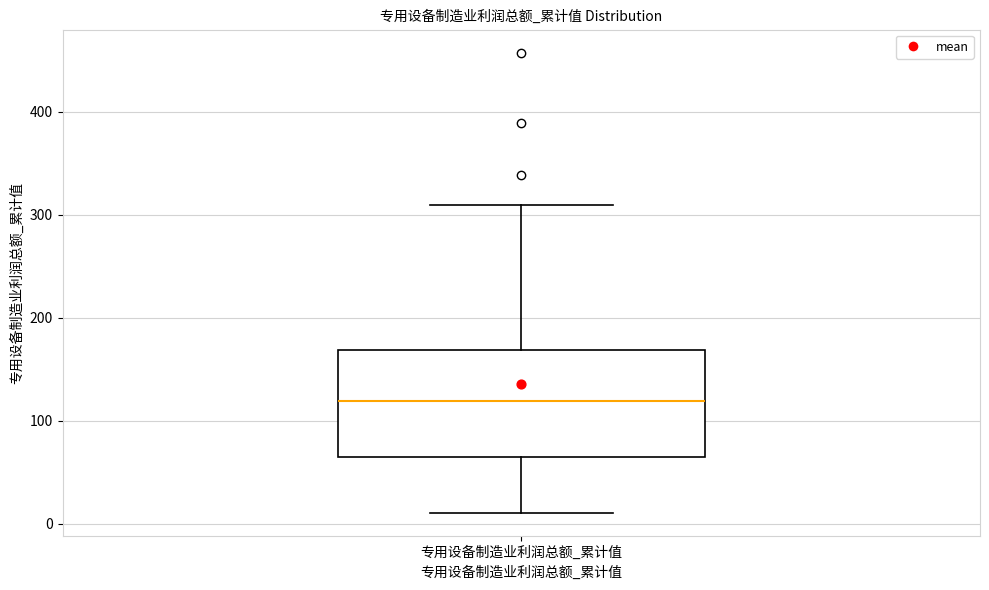

Transcribe this box plot: give where the median line is, the range the box spans, and where the two whiskers end, as read against the y-axis. The values are not printed on the chart, so give them approximately, as read against the axis.

median 120, box 60 to 170, whiskers 10 to 310